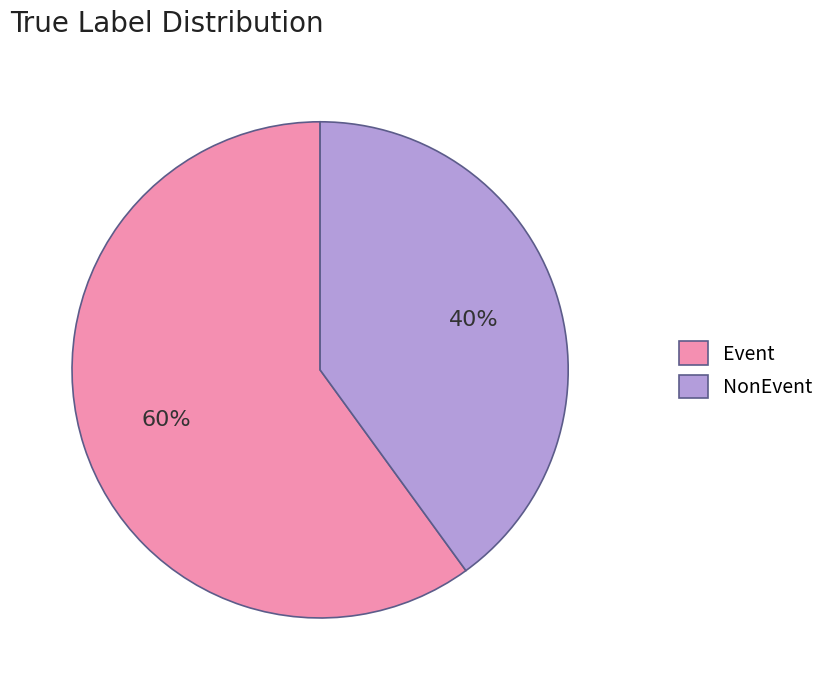

To the nearest percent, what is the combined percentage of Event and NonEvent?

100%